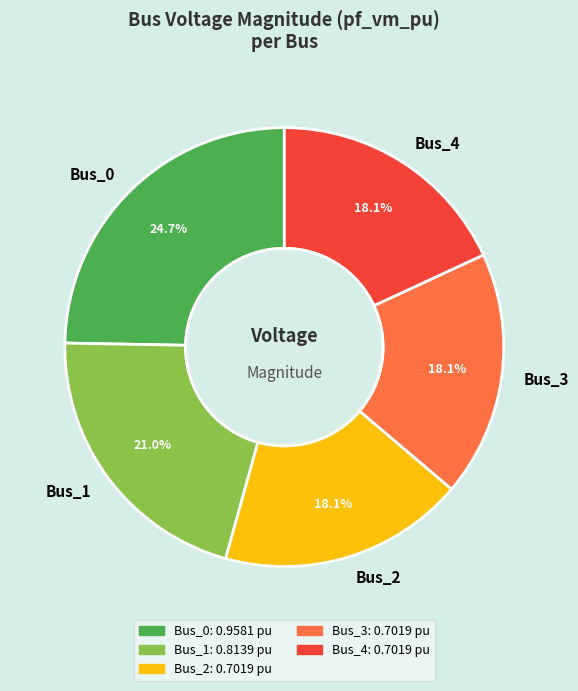

Which slice is the largest?

Bus_0